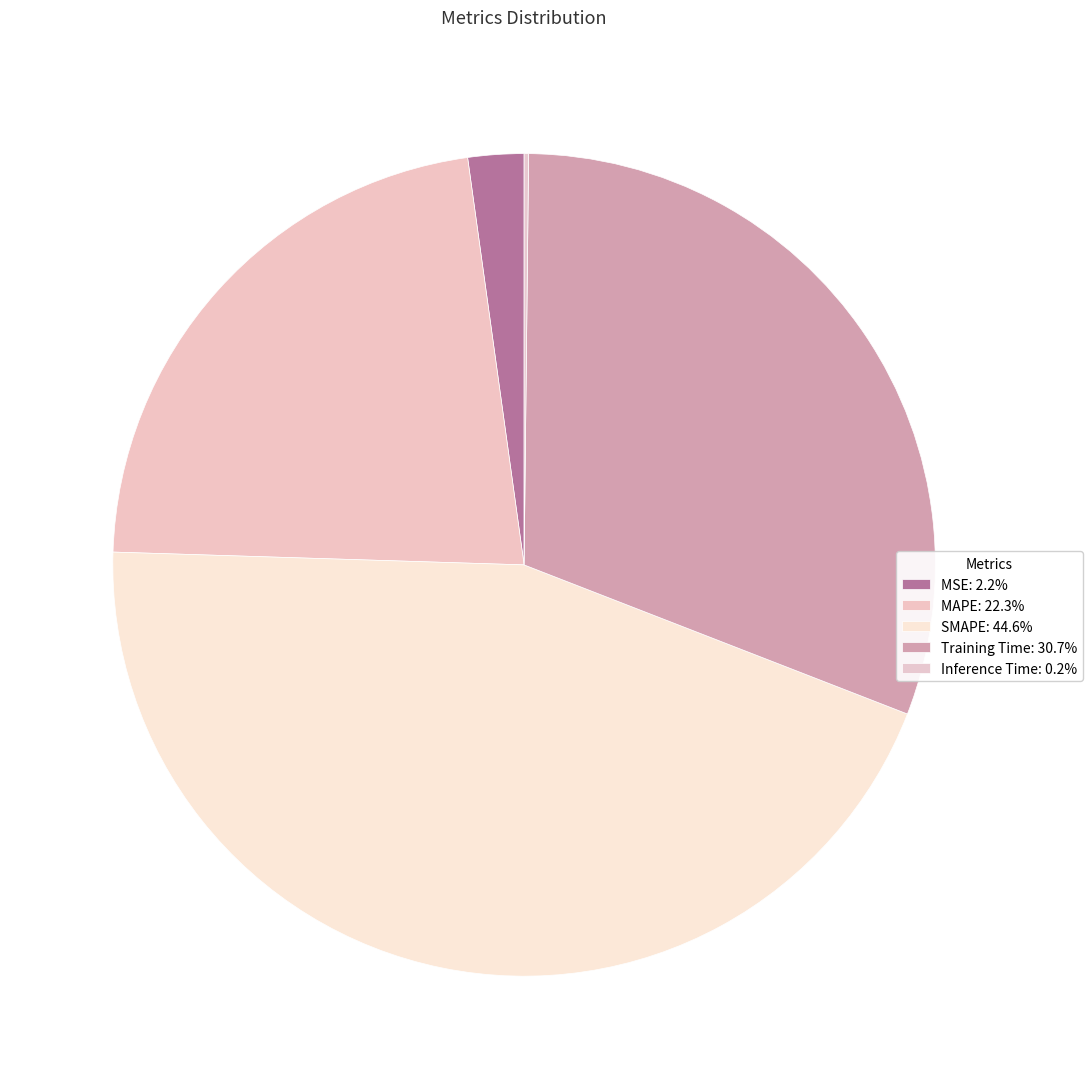

To the nearest percent, what percentage of the pie is Training Time?

31%